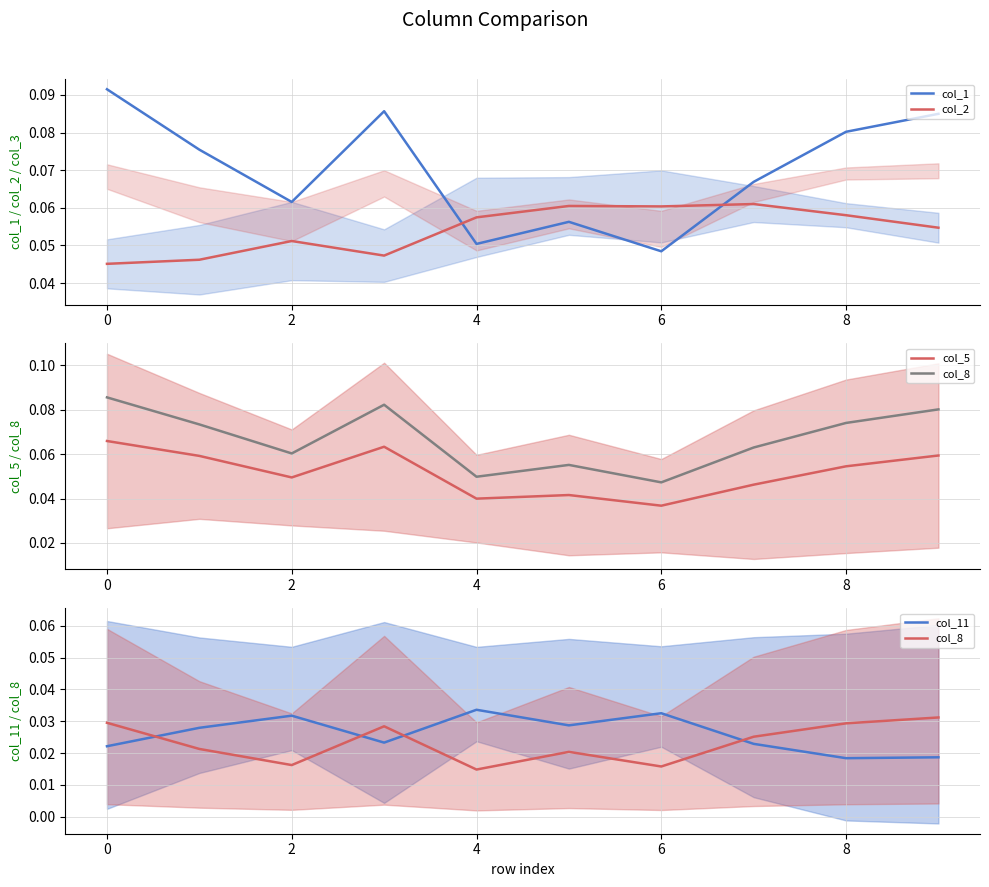

At how many categories does at least one series exceed 0?

10